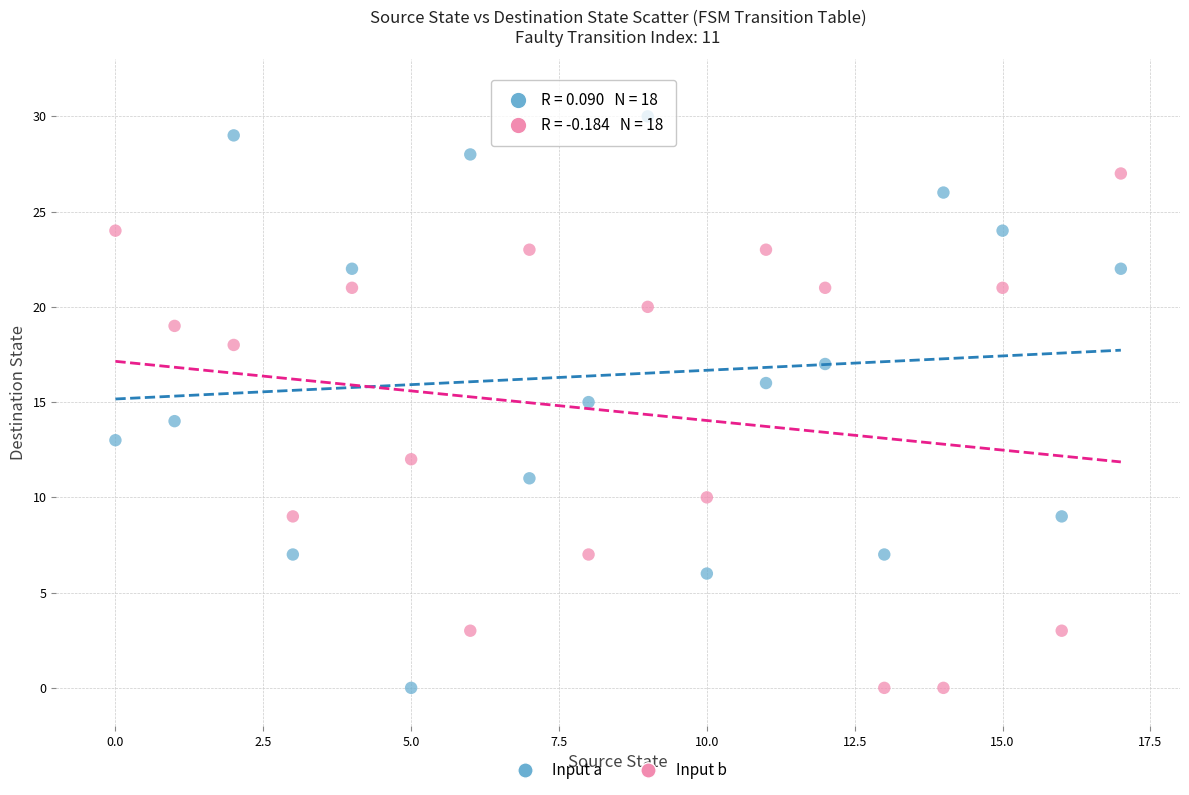

Across all data points, what is the range of Y values (max minus min)?

30